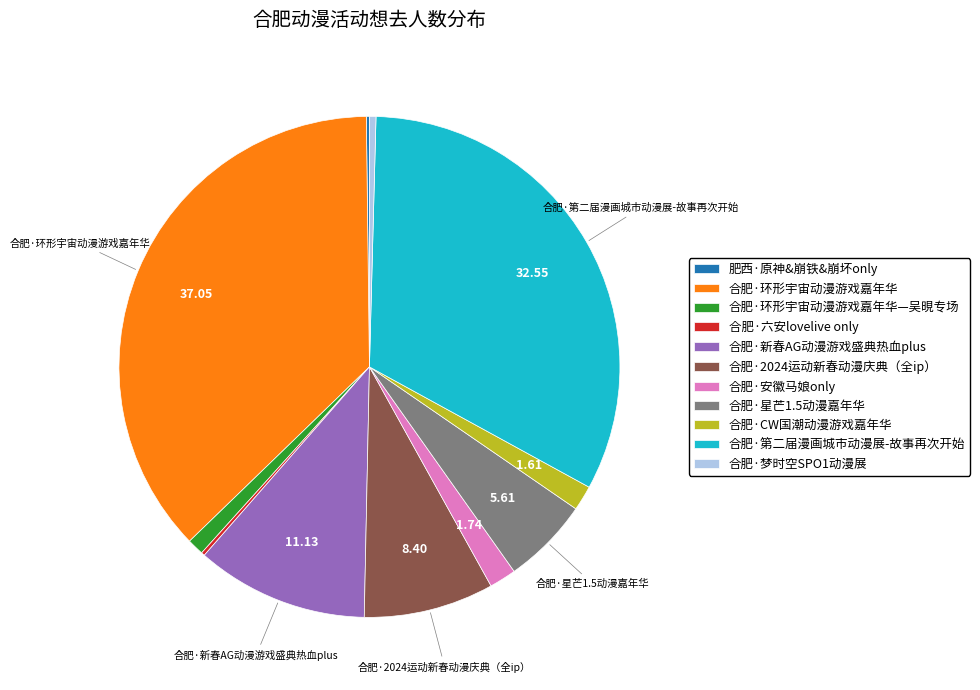

Approximately how many times larger is the value at 合肥·梦时空SPO1动漫展 compared to 合肥·环形宇宙动漫游戏嘉年华—吴晛专场?

0.4